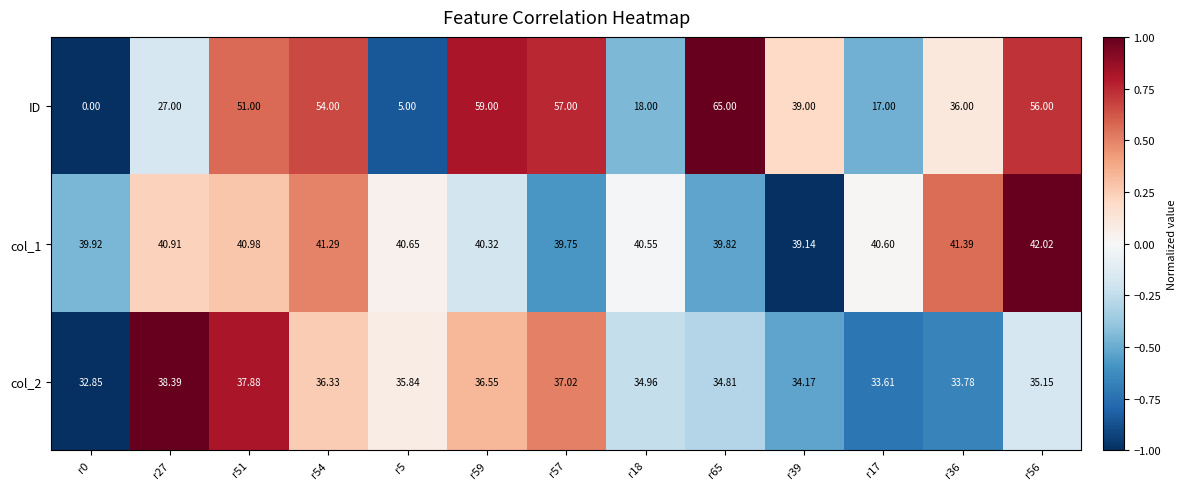

Which series has the largest range (max minus min)?

ID